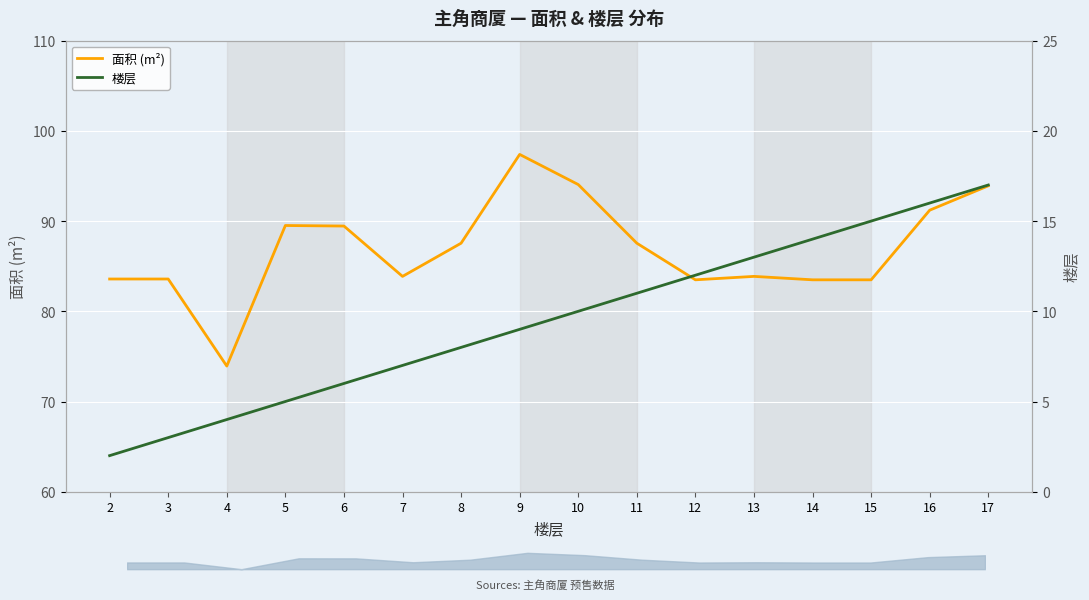

True or false: 楼层 and 面积 (m²) intersect in this chart.

False